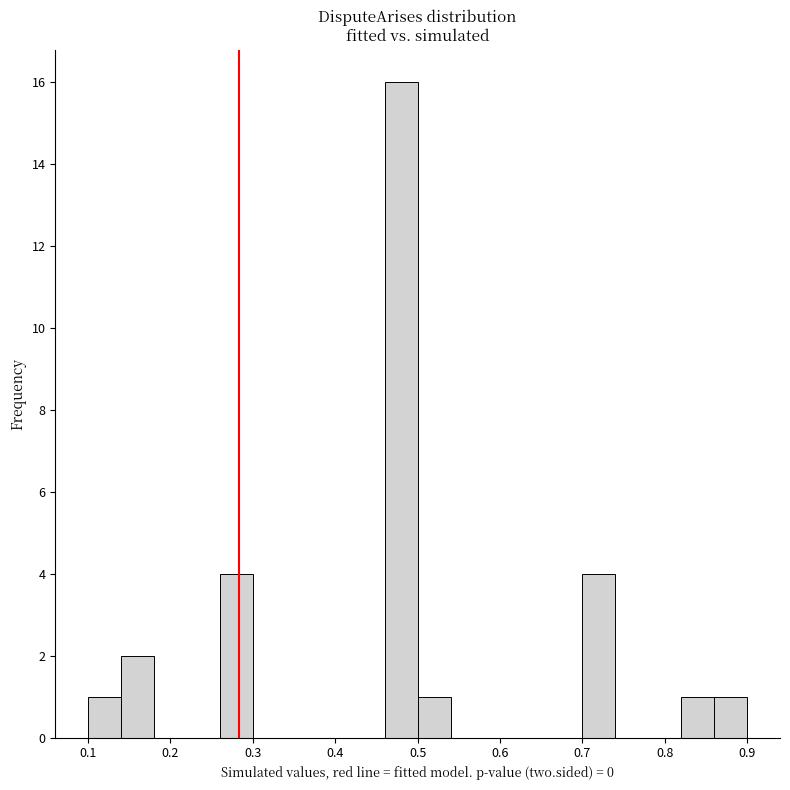

What is the height of the bar covering 0.10 to 0.14 on the x-axis? The values are not printed on the chart, so give them approximately, as read against the axis.

1